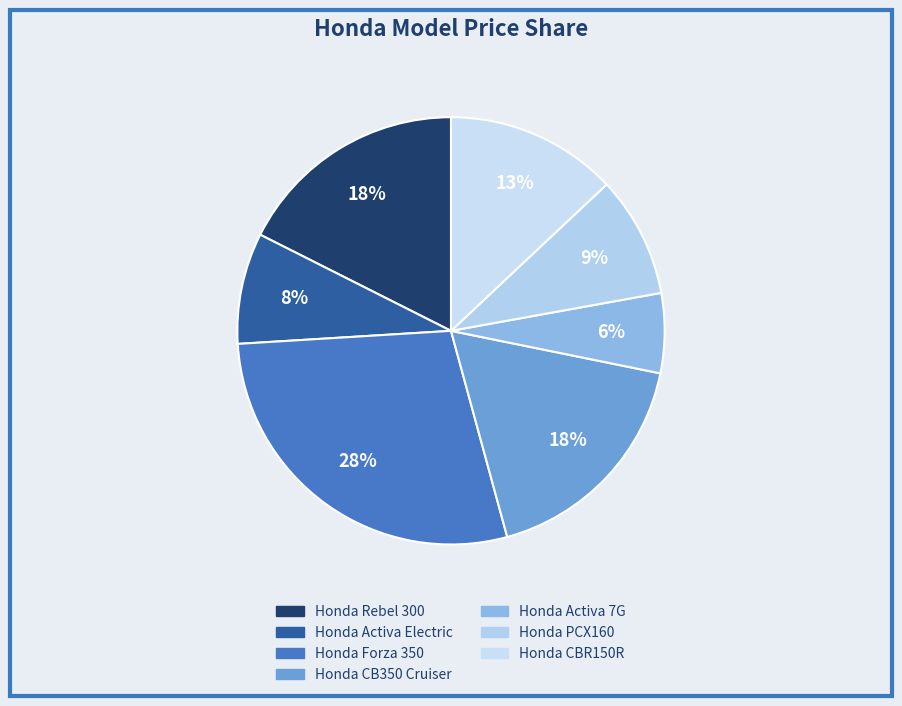

What is the ratio of the value at Honda Rebel 300 to the value at Honda Activa 7G?

2.9